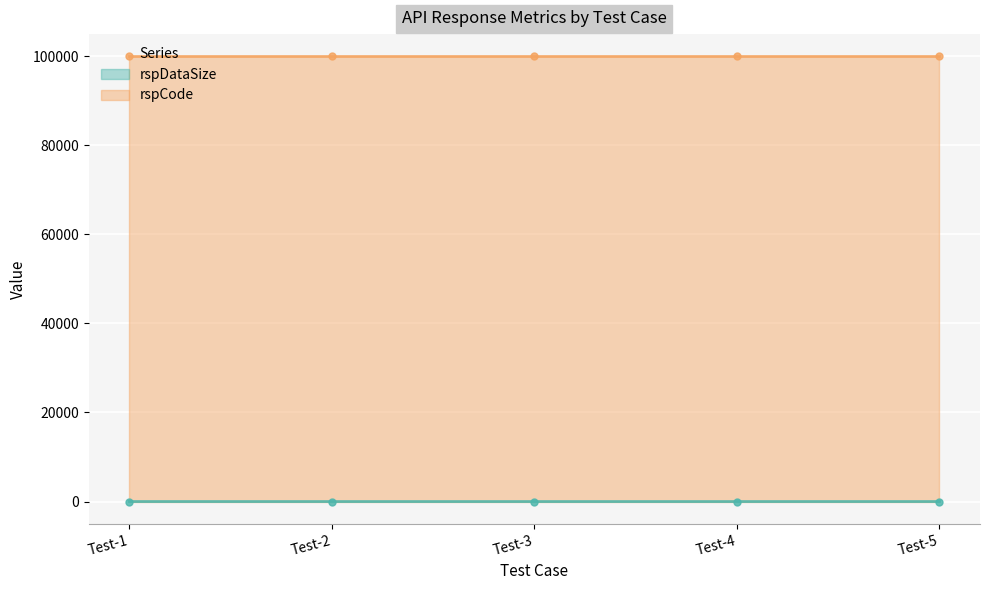

What is the change in value from Test-1 to Test-4?

-1